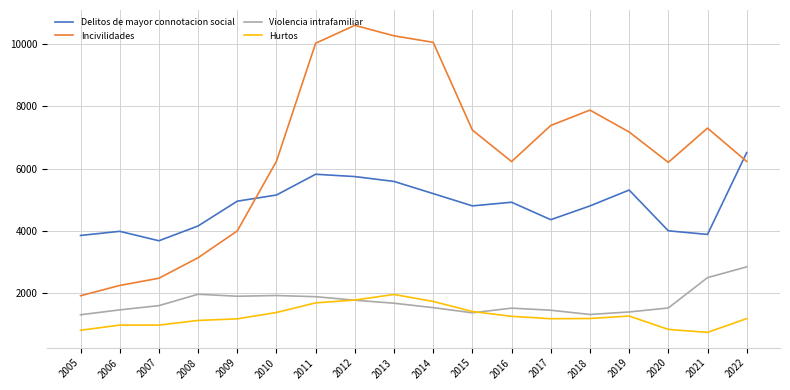

How many times do Delitos de mayor connotacion social and Incivilidades cross each other?

2